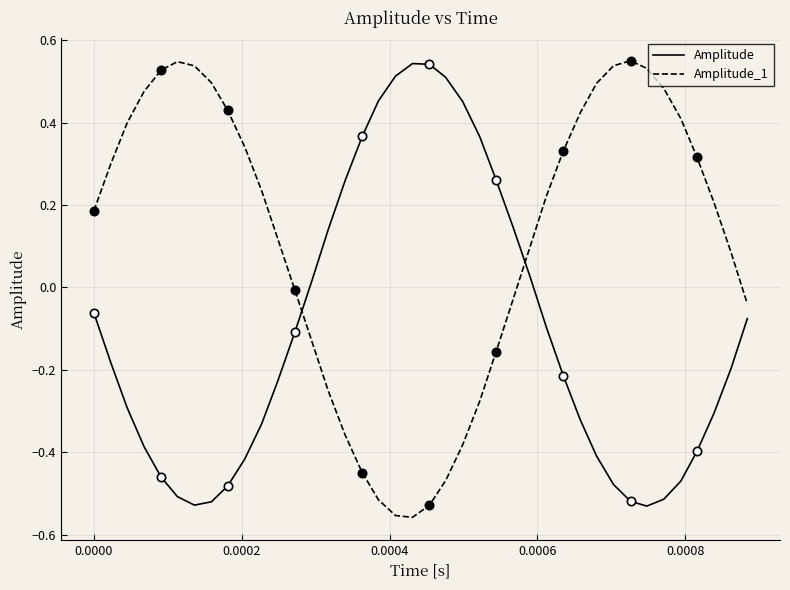

Which series has the largest total across all categories?

Amplitude_1